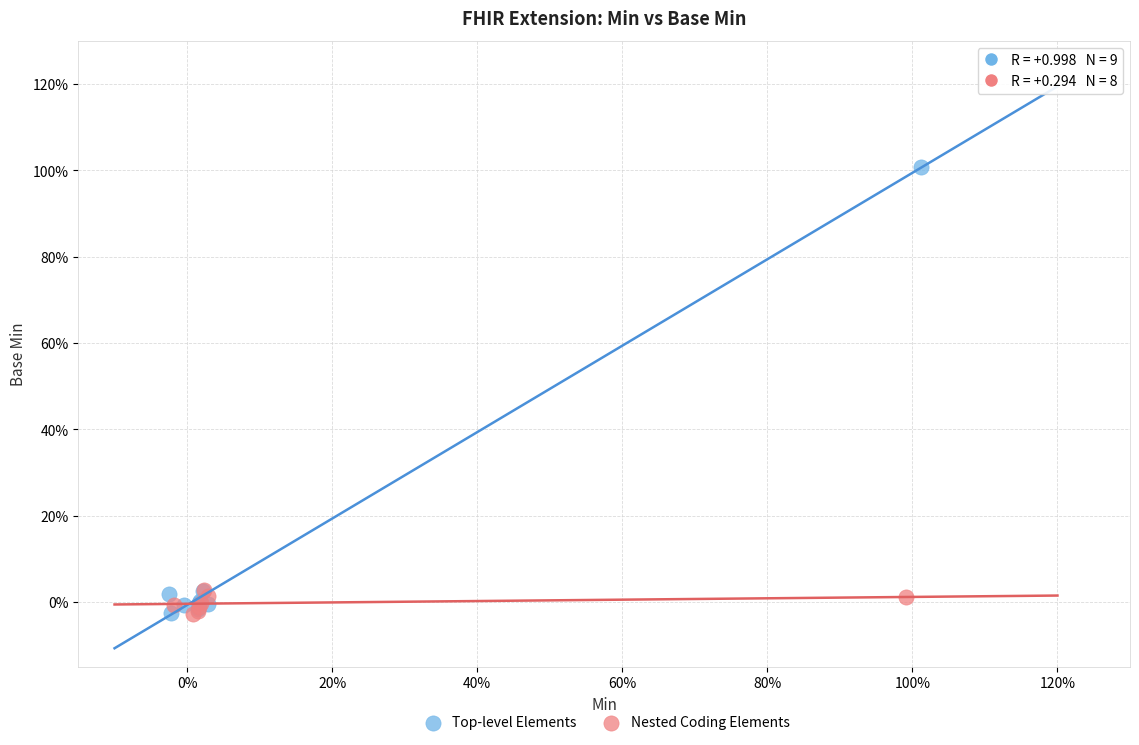

What are all the series names shown in the legend?

Top-level Elements, Nested Coding Elements